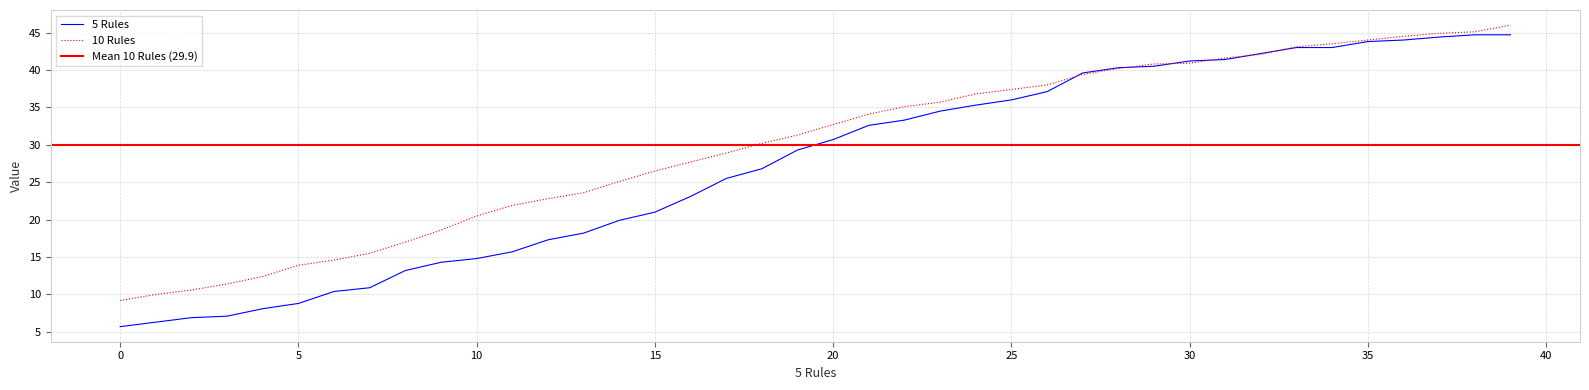

What is the value of the 5 Rules point at the 37th from the left?

44.0